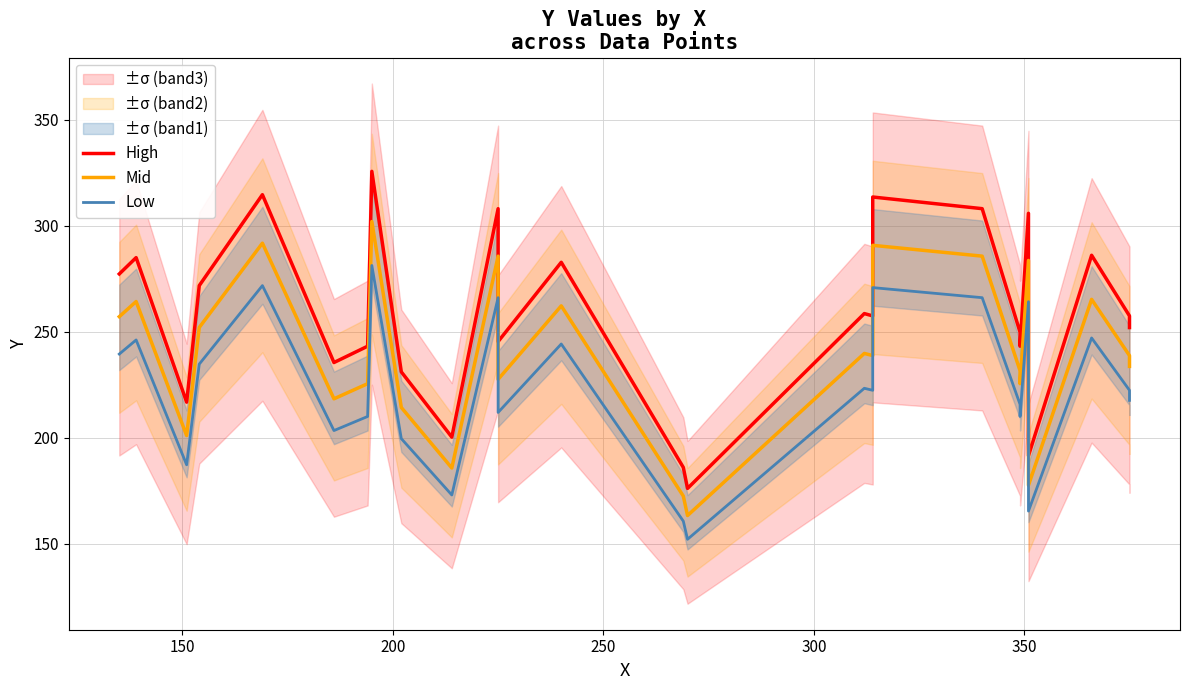

True or false: Low and High intersect in this chart.

False